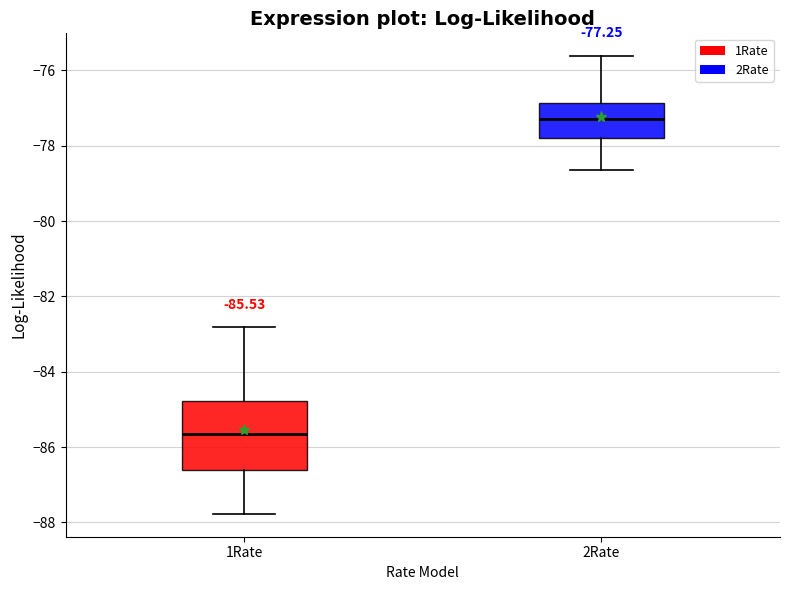

Which box's median line is the lowest?

1Rate